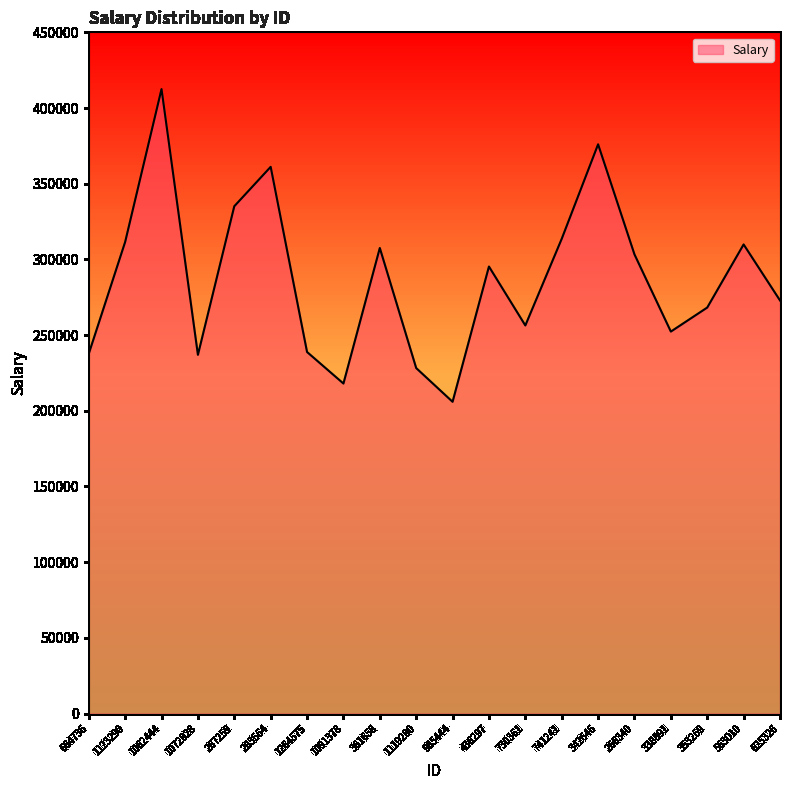

What is the difference between the maximum and minimum values?

206577.8